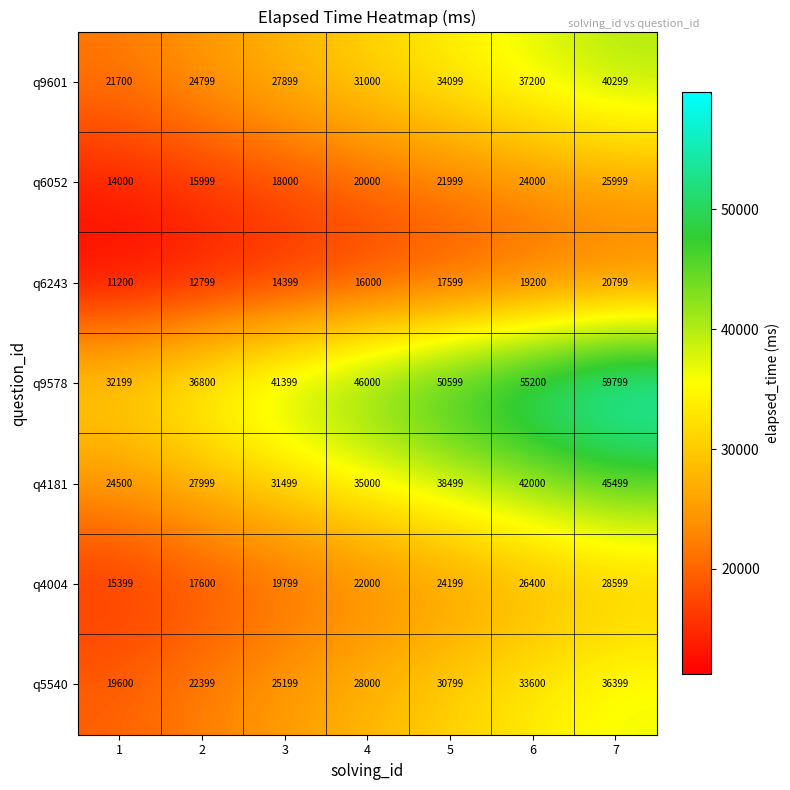

At how many categories does at least one series exceed 59469?

1